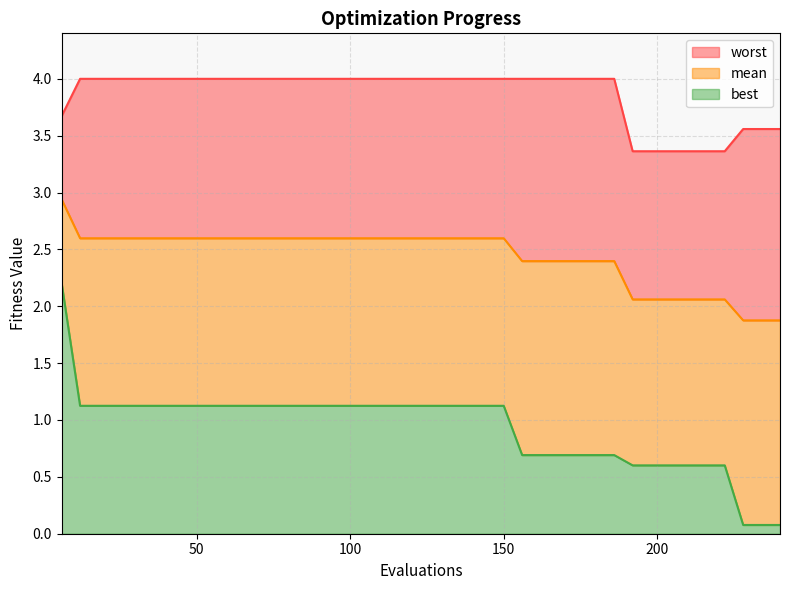

What is the highest value of the worst series?

4.0